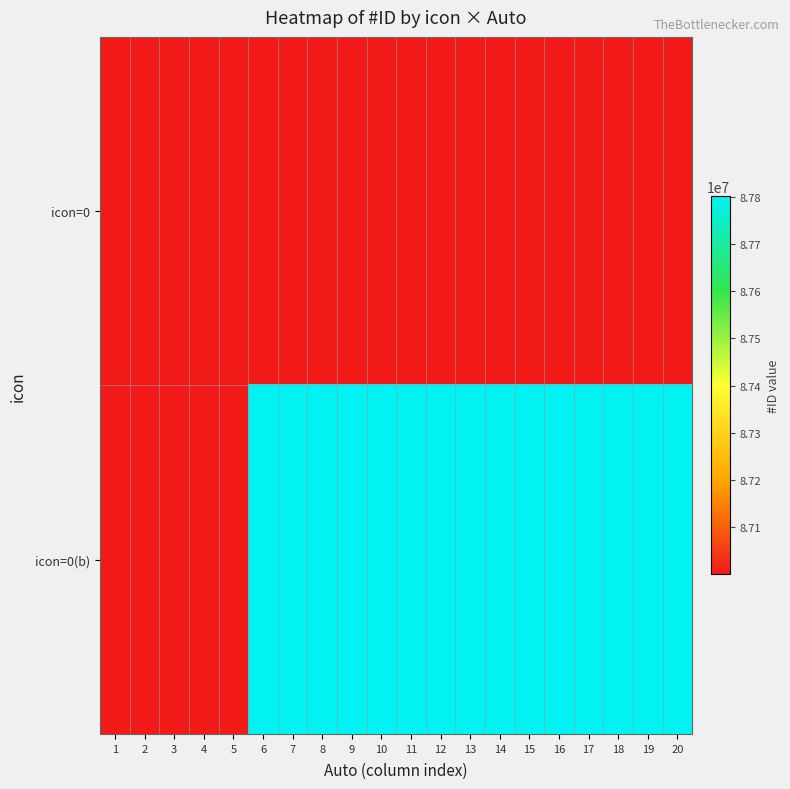

At which category is the sum across all series the highest?

20